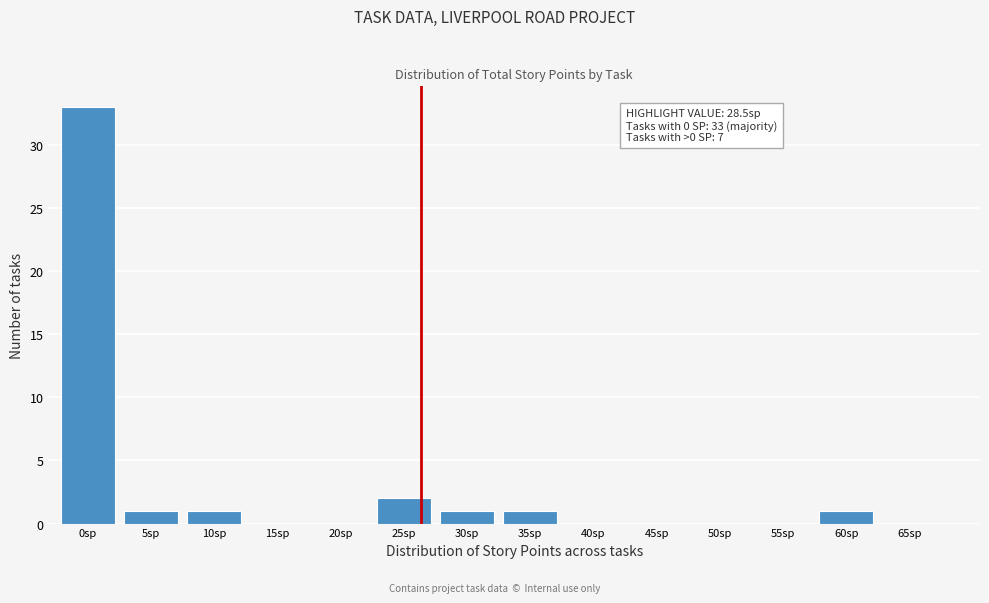

Reading left to right, what are all the values shown in this chart?

0sp=33	5sp=1	10sp=1	15sp=0	20sp=0	25sp=2	30sp=1	35sp=1	40sp=0	45sp=0	50sp=0	55sp=0	60sp=1	65sp=0